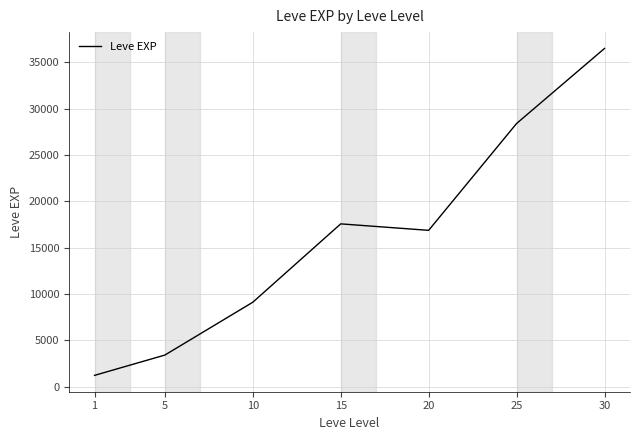

Does the chart have visible grid lines?

Yes